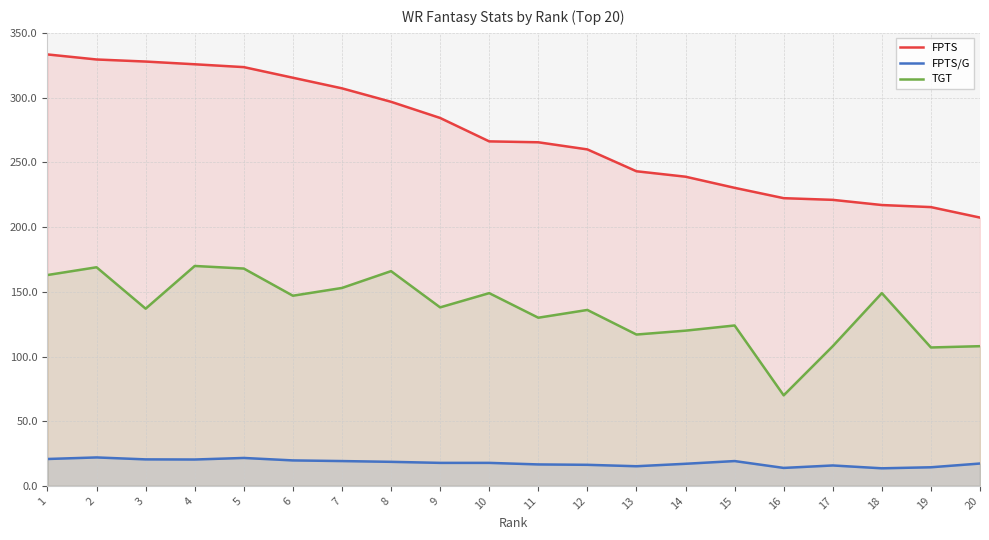

At which label is FPTS/G closest to 17?

14